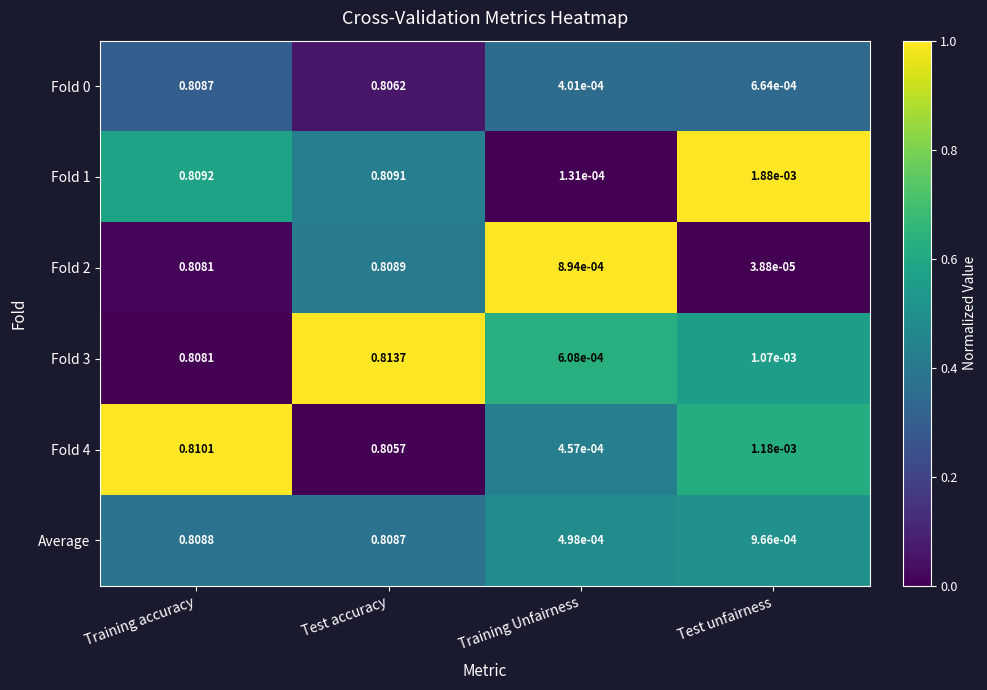

Which label corresponds to the largest value in the chart?

Test accuracy